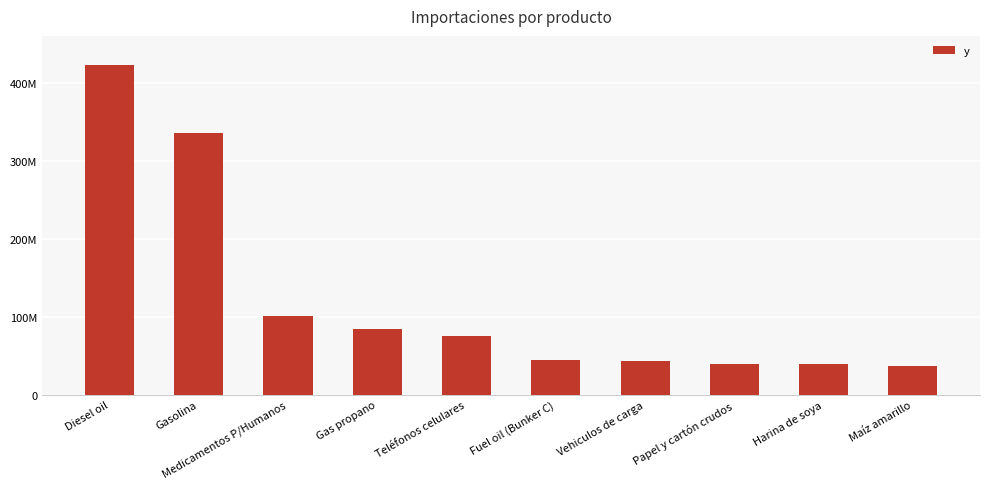

List the labels in order of value, largest first.

Diesel oil, Gasolina, Medicamentos P/Humanos, Gas propano, Teléfonos celulares, Fuel oil (Bunker C), Vehiculos de carga, Papel y cartón crudos, Harina de soya, Maíz amarillo